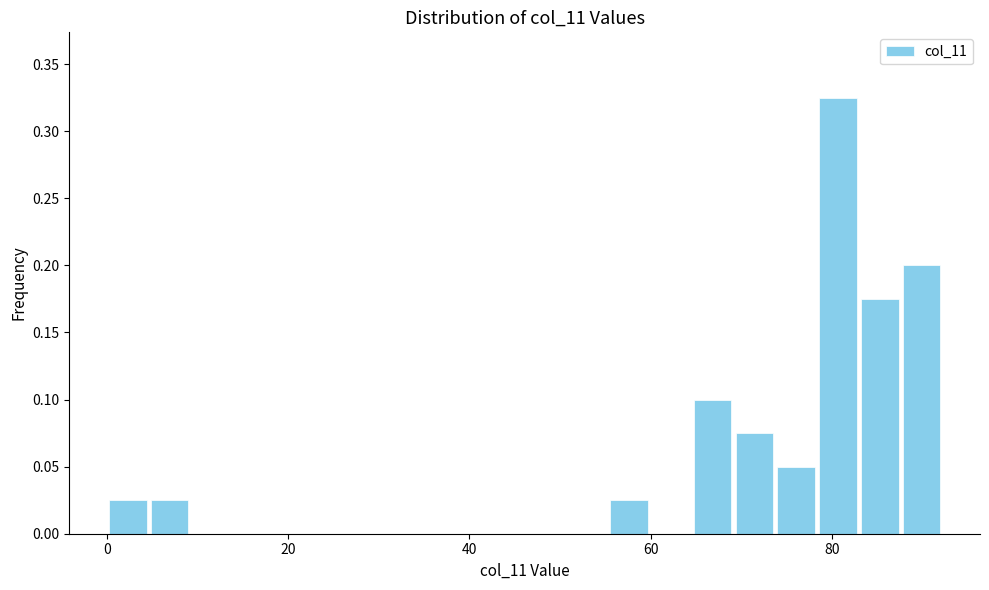

Around what value on the x-axis is the tallest bar? Give the approximate position of its centre, as read against the axis.

80